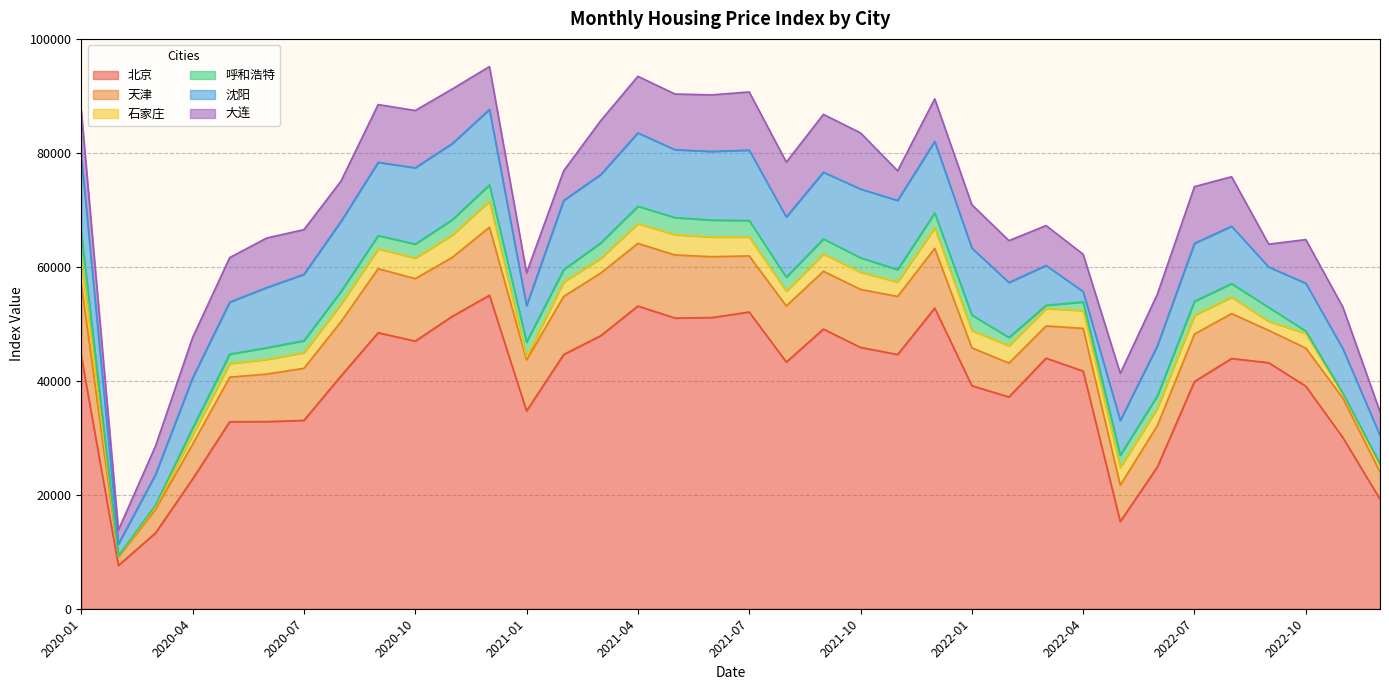

How many lines are shown in the chart?

6